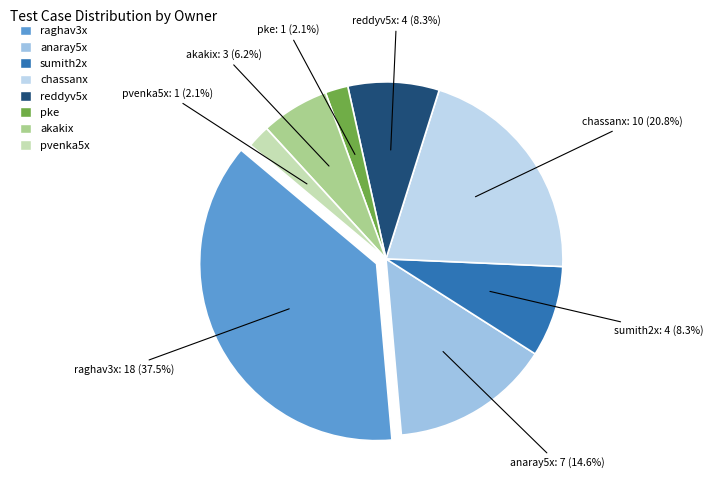

To the nearest percent, what is the difference between the sumith2x and raghav3x slice percentages?

29%